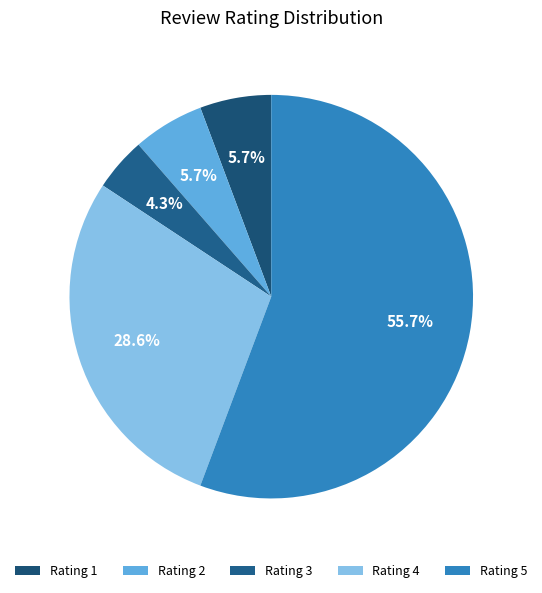

To the nearest percent, what is the average slice percentage?

20%